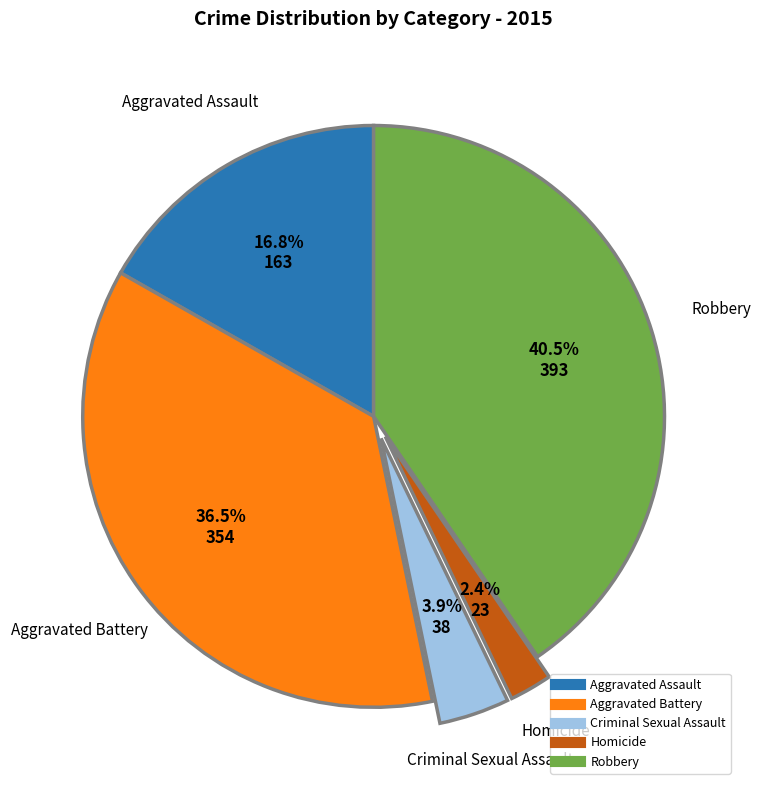

Combined, do Criminal Sexual Assault and Homicide account for over 50%?

No